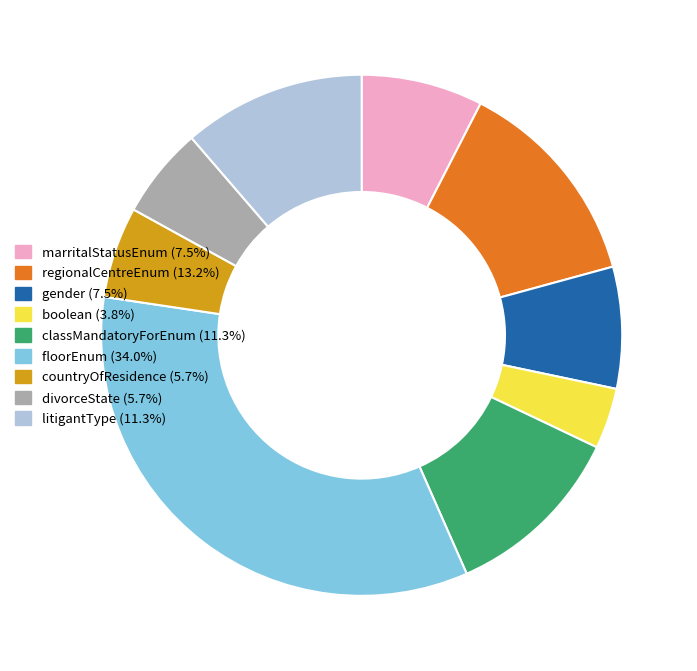

Which slice is the smallest?

boolean